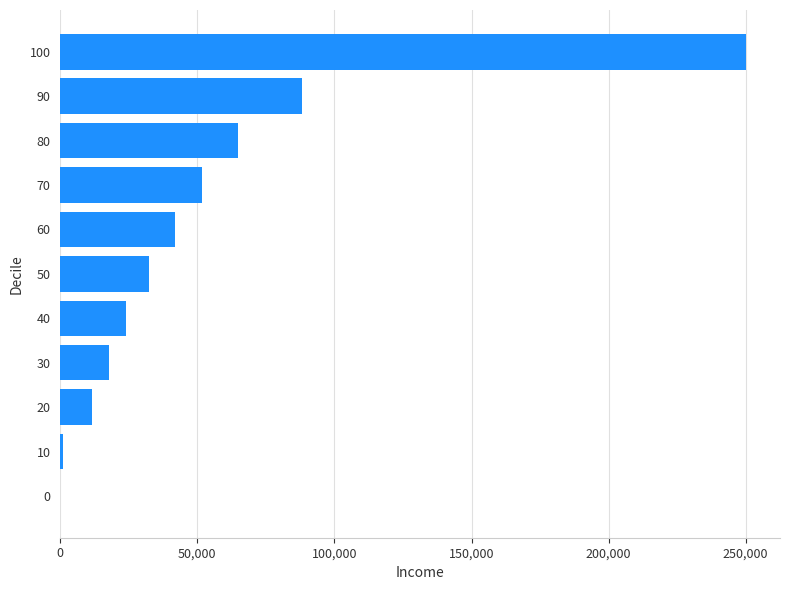

Approximately how many times larger is the value at 60 compared to 80?

0.6